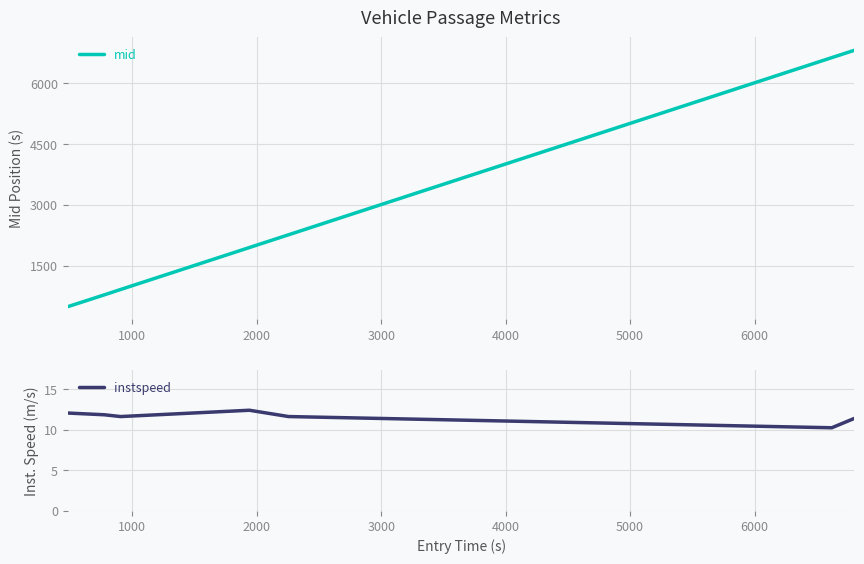

What is the sum of all instspeed values?

81.3